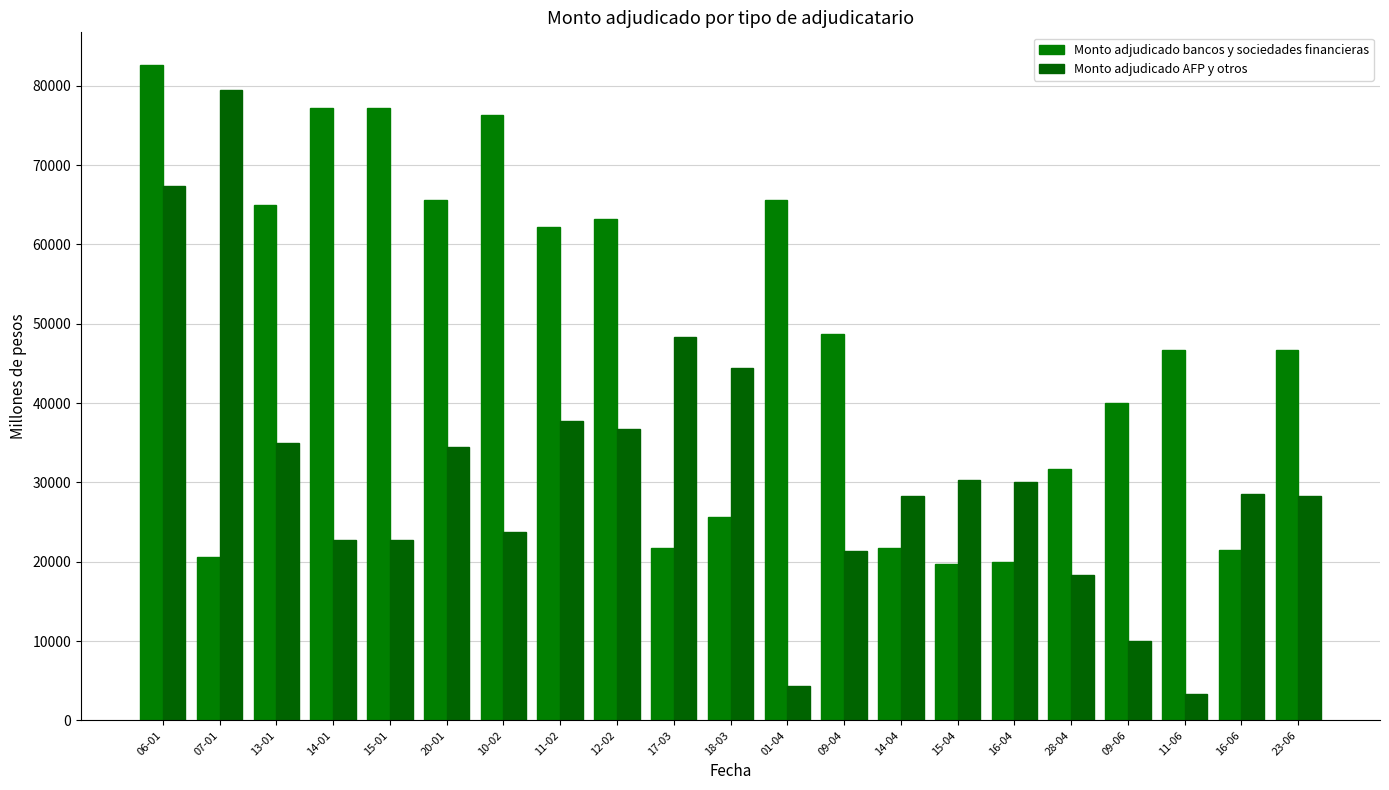

The value of Monto adjudicado AFP y otros at 11-02 is 22385. True or false?

False